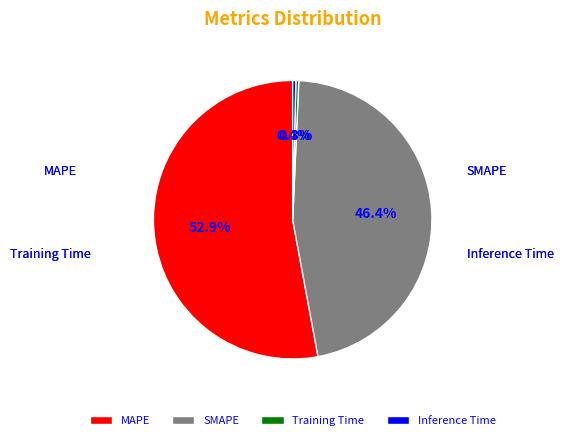

How many segments does this pie chart have?

4